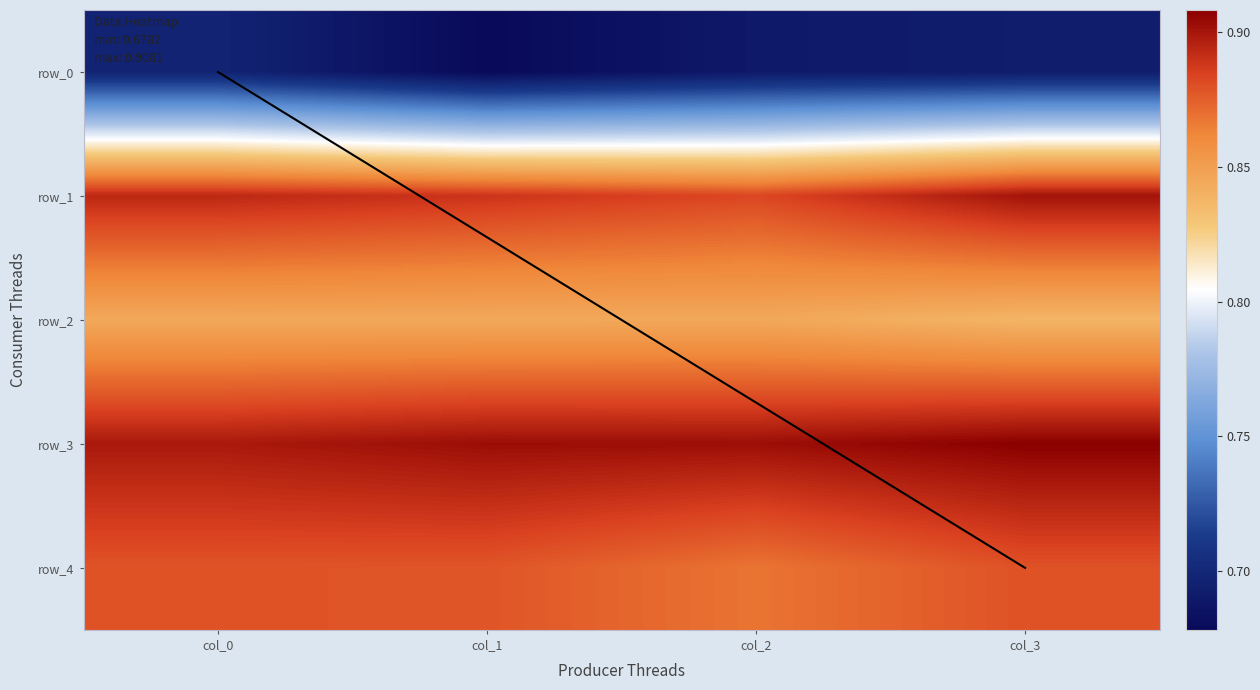

What is the spread (max minus min) of values at col_3?

0.2